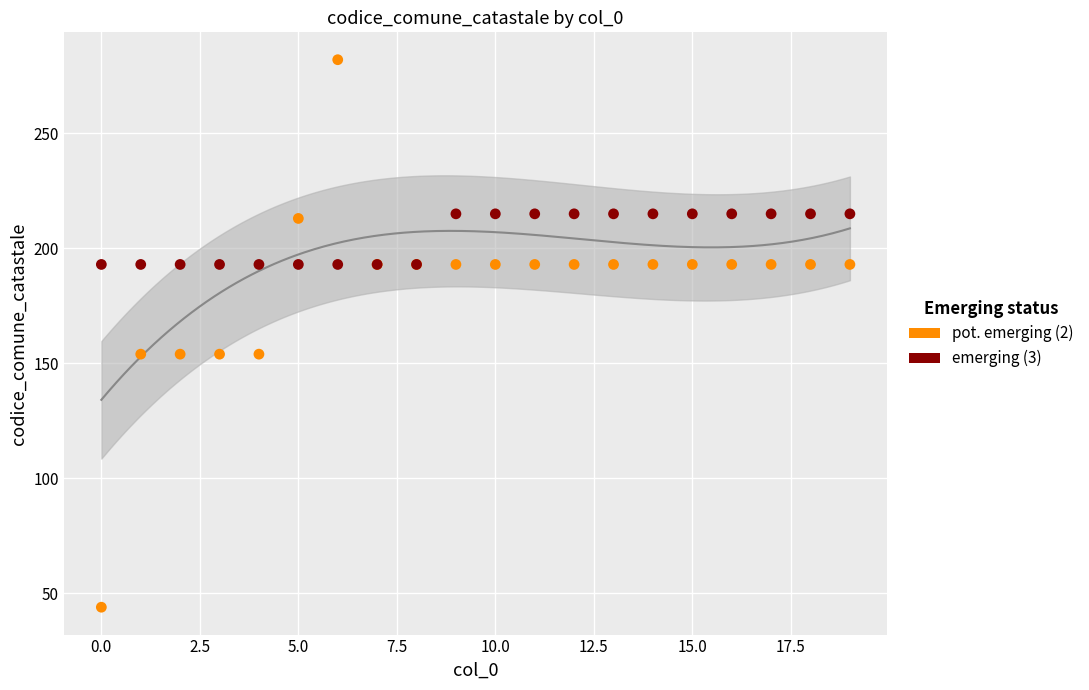

What is the total value across all series at 7.5?

347